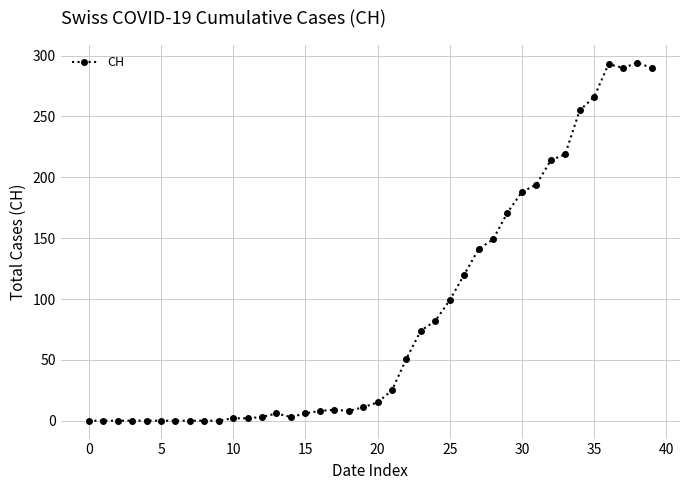

What is the maximum value shown in the chart?

294